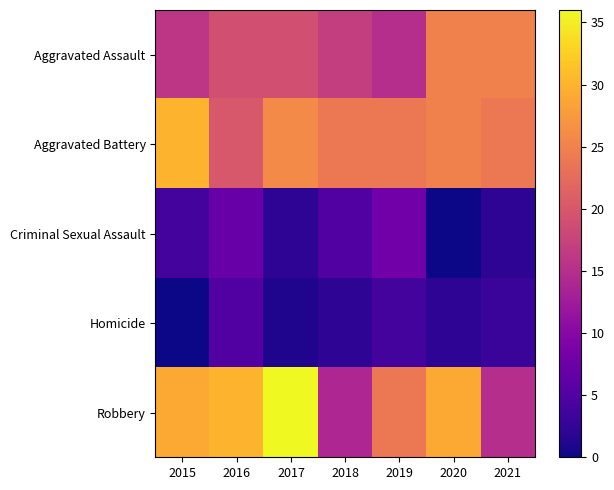

Rank the series by their maximum value, from highest to lowest.

Robbery, Aggravated Battery, Aggravated Assault, Criminal Sexual Assault, Homicide